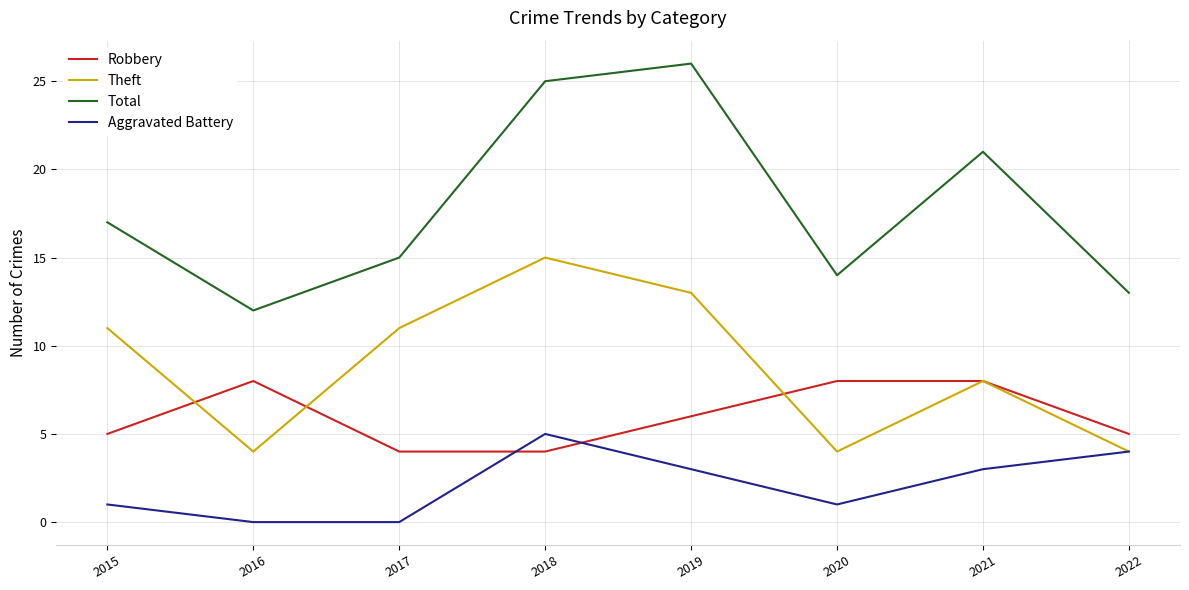

What is the difference between the Aggravated Battery values at 2018 and 2021?

2